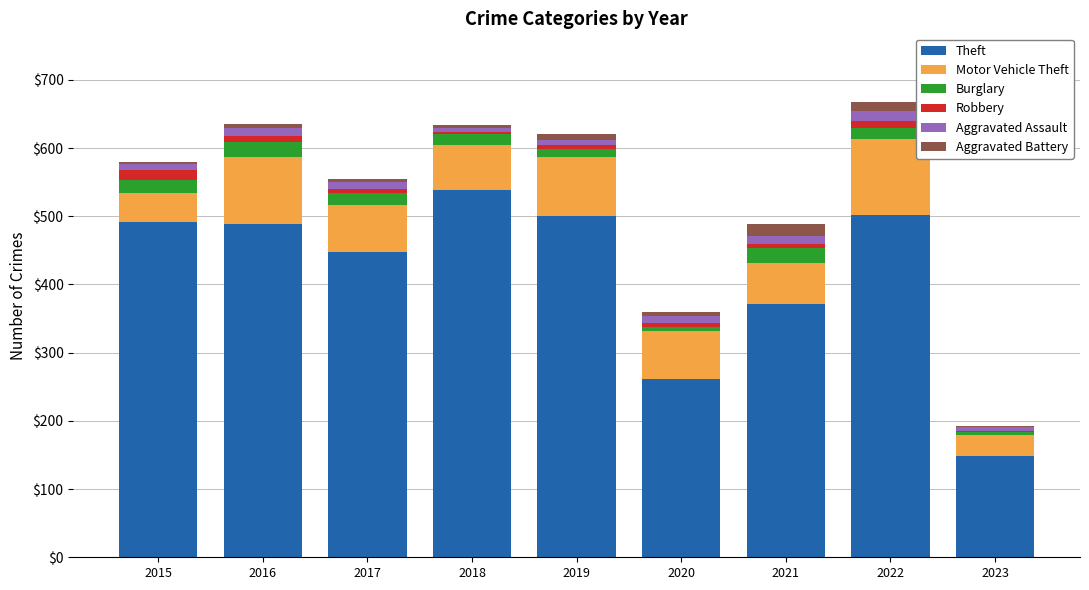

What is the total value across all series at 2017?

555